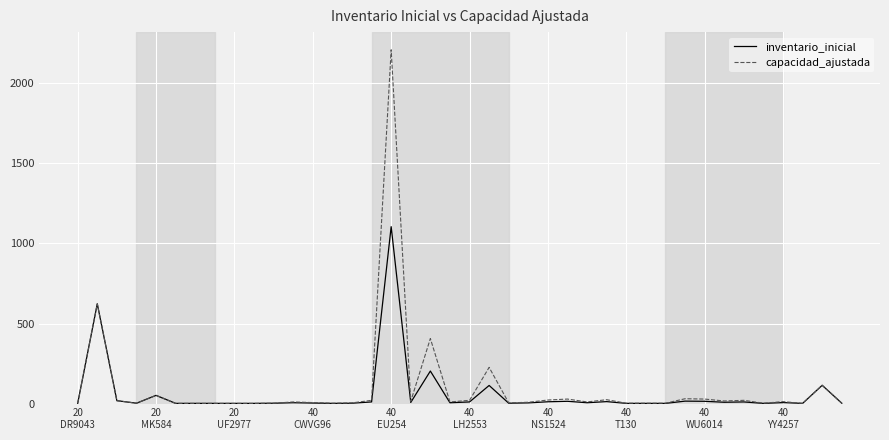

Is this an area chart (filled region under the line)?

No